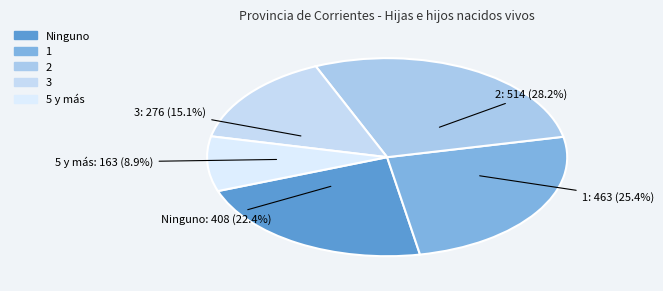

How many segments does this pie chart have?

5